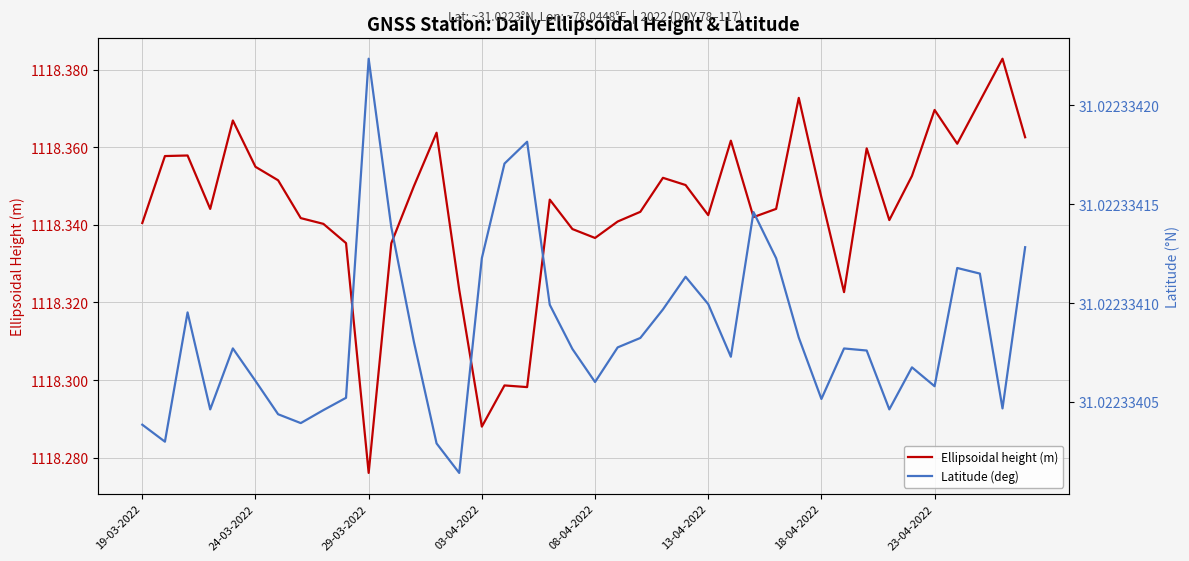

Is this an area chart (filled region under the line)?

No